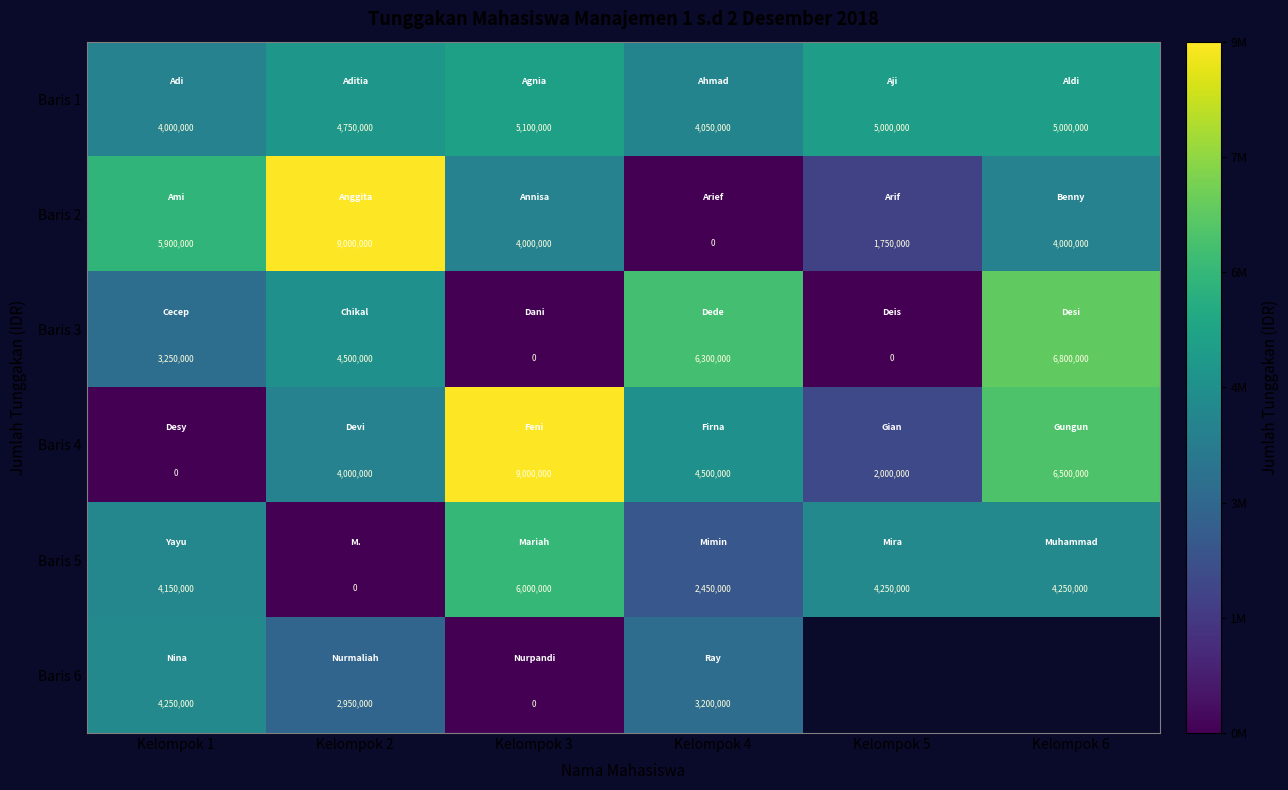

The Baris 2 series shows 5900000 at Kelompok 1. True or false?

True